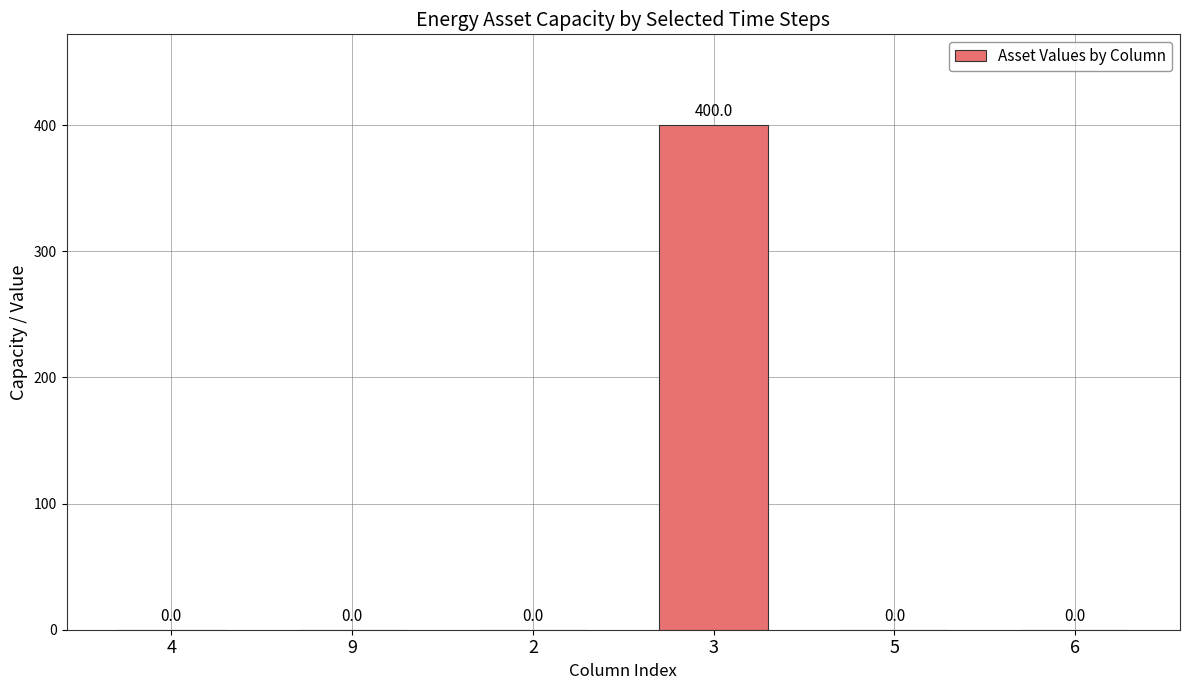

Is it true that the value at 2 is 251?

False